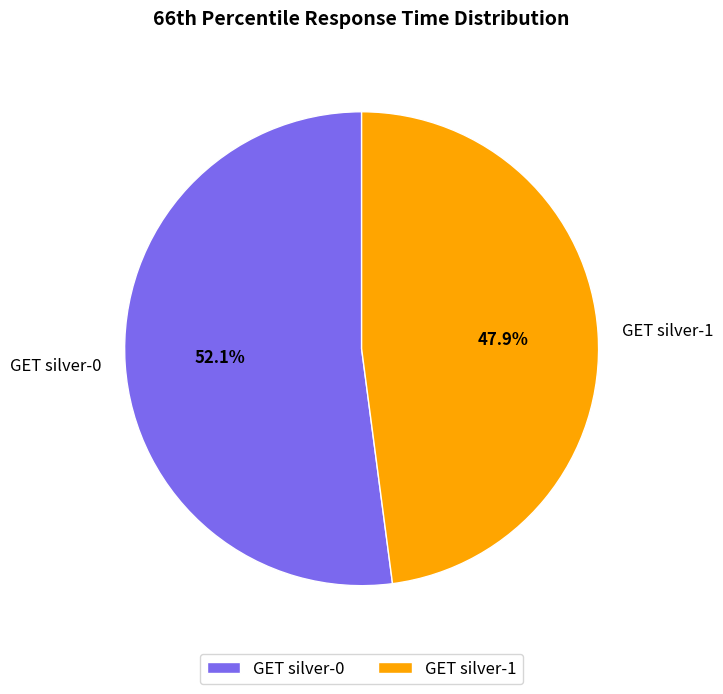

True or false: GET silver-0 accounts for 52% of the total.

True